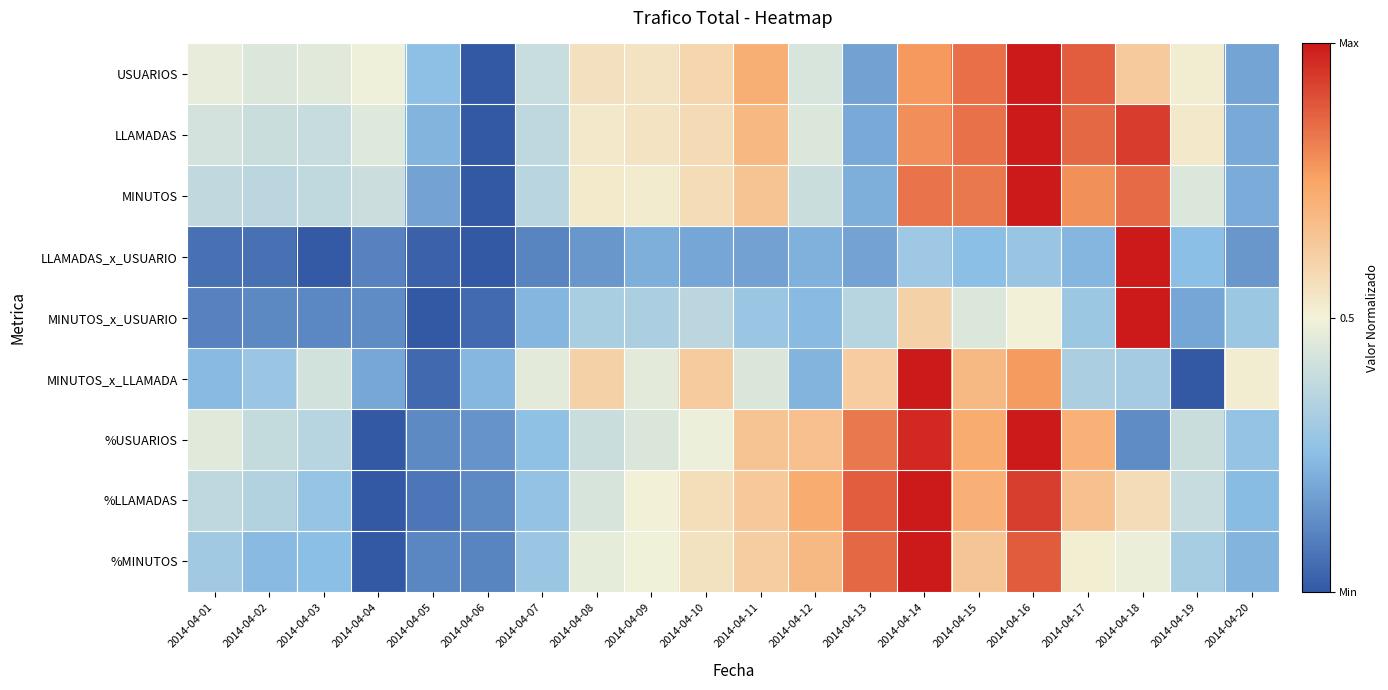

Reading right to left, transcribe all the data shown in this chart.

USUARIOS: 2014-04-20=0.2	2014-04-19=0.5	2014-04-18=0.6	2014-04-17=0.9	2014-04-16=1.0	2014-04-15=0.8	2014-04-14=0.8	2014-04-13=0.2	2014-04-12=0.4	2014-04-11=0.7	2014-04-10=0.6	2014-04-09=0.5	2014-04-08=0.6	2014-04-07=0.4	2014-04-06=0.0	2014-04-05=0.3	2014-04-04=0.5	2014-04-03=0.5	2014-04-02=0.4	2014-04-01=0.5
LLAMADAS: 2014-04-20=0.2	2014-04-19=0.5	2014-04-18=0.9	2014-04-17=0.9	2014-04-16=1.0	2014-04-15=0.8	2014-04-14=0.8	2014-04-13=0.2	2014-04-12=0.4	2014-04-11=0.7	2014-04-10=0.6	2014-04-09=0.5	2014-04-08=0.5	2014-04-07=0.4	2014-04-06=0.0	2014-04-05=0.2	2014-04-04=0.5	2014-04-03=0.4	2014-04-02=0.4	2014-04-01=0.4
MINUTOS: 2014-04-20=0.2	2014-04-19=0.4	2014-04-18=0.9	2014-04-17=0.8	2014-04-16=1.0	2014-04-15=0.8	2014-04-14=0.8	2014-04-13=0.2	2014-04-12=0.4	2014-04-11=0.7	2014-04-10=0.6	2014-04-09=0.5	2014-04-08=0.5	2014-04-07=0.4	2014-04-06=0.0	2014-04-05=0.2	2014-04-04=0.4	2014-04-03=0.4	2014-04-02=0.4	2014-04-01=0.4
LLAMADAS_x_USUARIO: 2014-04-20=0.2	2014-04-19=0.3	2014-04-18=1.0	2014-04-17=0.2	2014-04-16=0.3	2014-04-15=0.3	2014-04-14=0.3	2014-04-13=0.2	2014-04-12=0.2	2014-04-11=0.2	2014-04-10=0.2	2014-04-09=0.2	2014-04-08=0.2	2014-04-07=0.1	2014-04-06=0.0	2014-04-05=0.0	2014-04-04=0.1	2014-04-03=0.0	2014-04-02=0.1	2014-04-01=0.1
MINUTOS_x_USUARIO: 2014-04-20=0.3	2014-04-19=0.2	2014-04-18=1.0	2014-04-17=0.3	2014-04-16=0.5	2014-04-15=0.4	2014-04-14=0.6	2014-04-13=0.4	2014-04-12=0.2	2014-04-11=0.3	2014-04-10=0.4	2014-04-09=0.3	2014-04-08=0.3	2014-04-07=0.2	2014-04-06=0.0	2014-04-05=0.0	2014-04-04=0.1	2014-04-03=0.1	2014-04-02=0.1	2014-04-01=0.1
MINUTOS_x_LLAMADA: 2014-04-20=0.5	2014-04-19=0.0	2014-04-18=0.3	2014-04-17=0.3	2014-04-16=0.8	2014-04-15=0.7	2014-04-14=1.0	2014-04-13=0.6	2014-04-12=0.2	2014-04-11=0.4	2014-04-10=0.6	2014-04-09=0.5	2014-04-08=0.6	2014-04-07=0.5	2014-04-06=0.2	2014-04-05=0.0	2014-04-04=0.2	2014-04-03=0.4	2014-04-02=0.3	2014-04-01=0.2
%USUARIOS: 2014-04-20=0.3	2014-04-19=0.4	2014-04-18=0.1	2014-04-17=0.7	2014-04-16=1.0	2014-04-15=0.7	2014-04-14=1.0	2014-04-13=0.8	2014-04-12=0.7	2014-04-11=0.7	2014-04-10=0.5	2014-04-09=0.4	2014-04-08=0.4	2014-04-07=0.3	2014-04-06=0.1	2014-04-05=0.1	2014-04-04=0.0	2014-04-03=0.4	2014-04-02=0.4	2014-04-01=0.5
%LLAMADAS: 2014-04-20=0.2	2014-04-19=0.4	2014-04-18=0.6	2014-04-17=0.7	2014-04-16=0.9	2014-04-15=0.7	2014-04-14=1.0	2014-04-13=0.9	2014-04-12=0.7	2014-04-11=0.6	2014-04-10=0.6	2014-04-09=0.5	2014-04-08=0.4	2014-04-07=0.3	2014-04-06=0.1	2014-04-05=0.1	2014-04-04=0.0	2014-04-03=0.3	2014-04-02=0.3	2014-04-01=0.4
%MINUTOS: 2014-04-20=0.2	2014-04-19=0.3	2014-04-18=0.5	2014-04-17=0.5	2014-04-16=0.9	2014-04-15=0.6	2014-04-14=1.0	2014-04-13=0.9	2014-04-12=0.7	2014-04-11=0.6	2014-04-10=0.6	2014-04-09=0.5	2014-04-08=0.5	2014-04-07=0.3	2014-04-06=0.1	2014-04-05=0.1	2014-04-04=0.0	2014-04-03=0.3	2014-04-02=0.2	2014-04-01=0.3